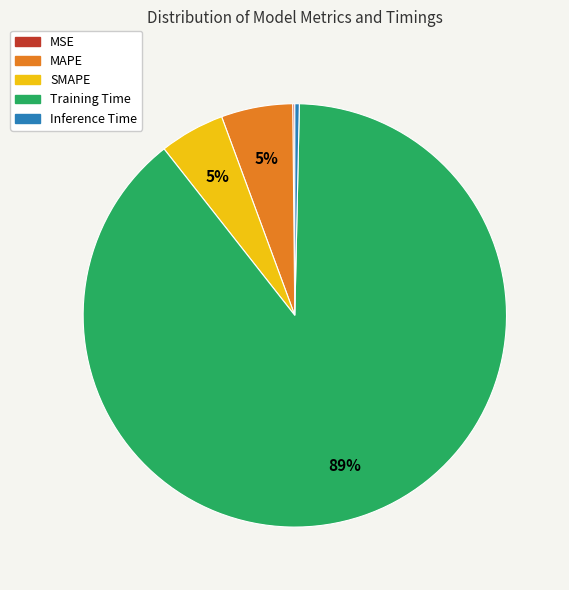

To the nearest percent, what is the average slice percentage?

20%